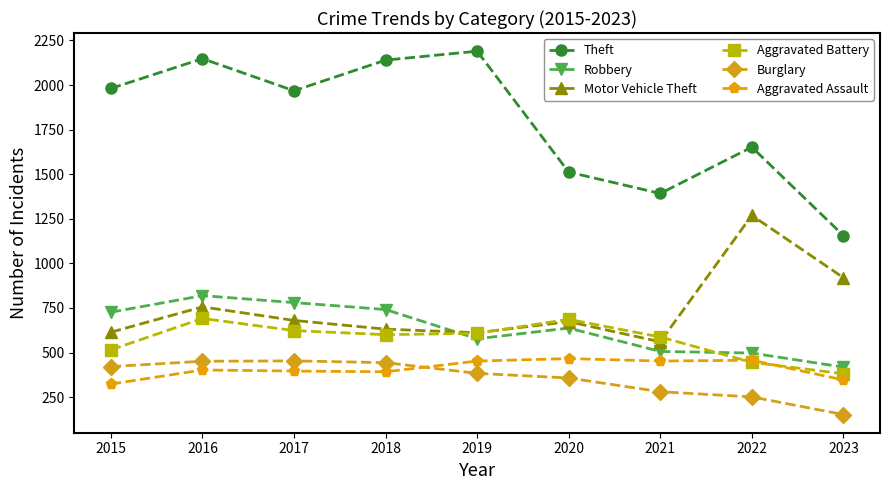

What is the value of the Aggravated Assault point at the 5th from the left?

452